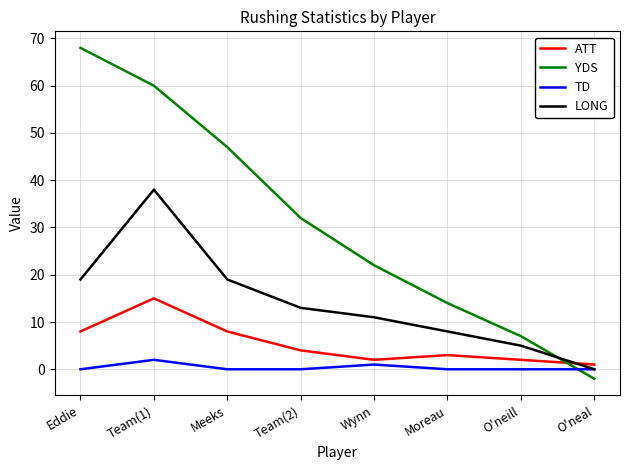

What are all the series names shown in the legend?

ATT, YDS, TD, LONG